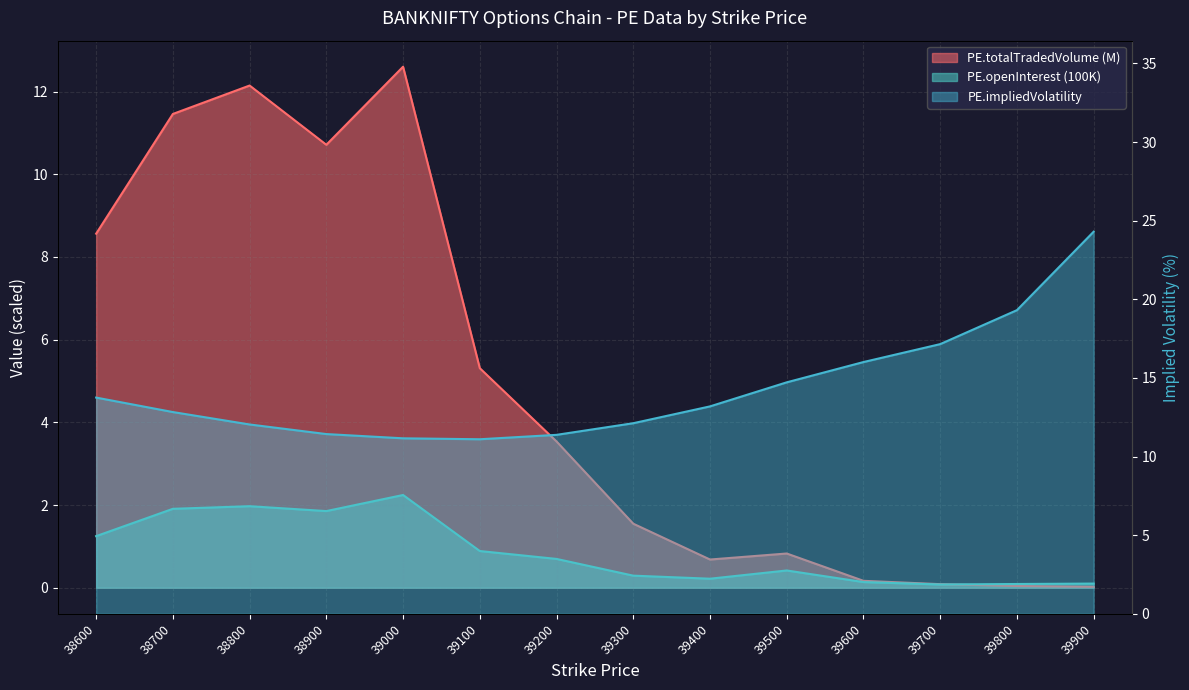

What is the highest value of the PE.totalTradedVolume series?

12.6